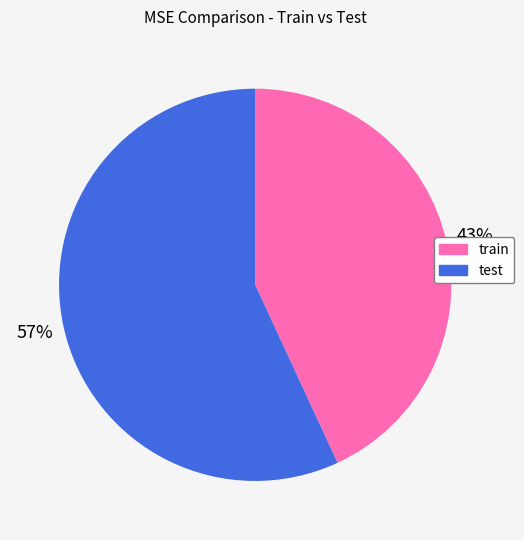

Rank the categories by value from highest to lowest.

test, train